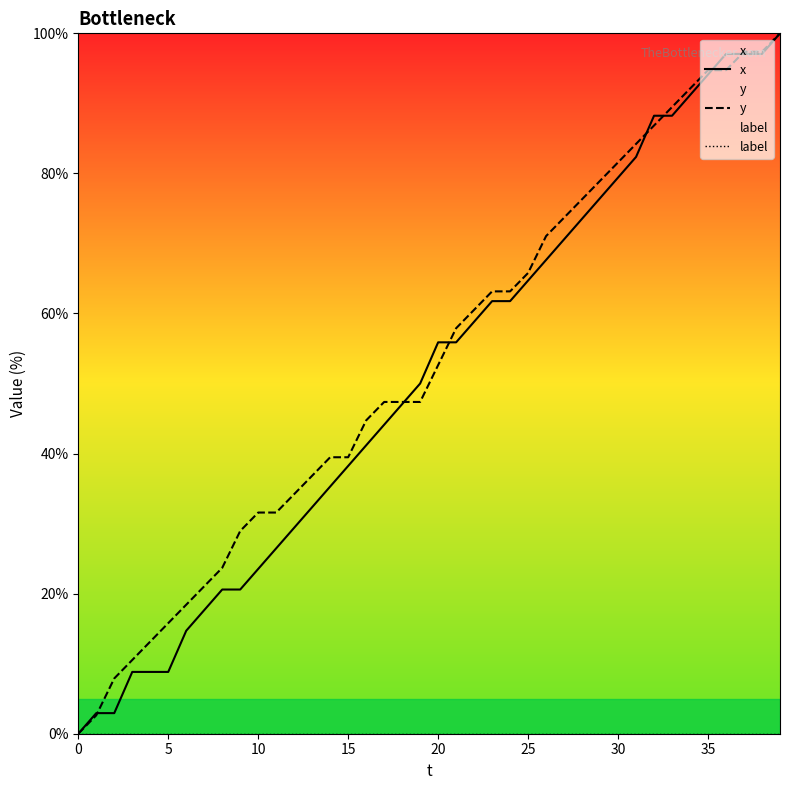

What is the label of the 24th point from the left?

23